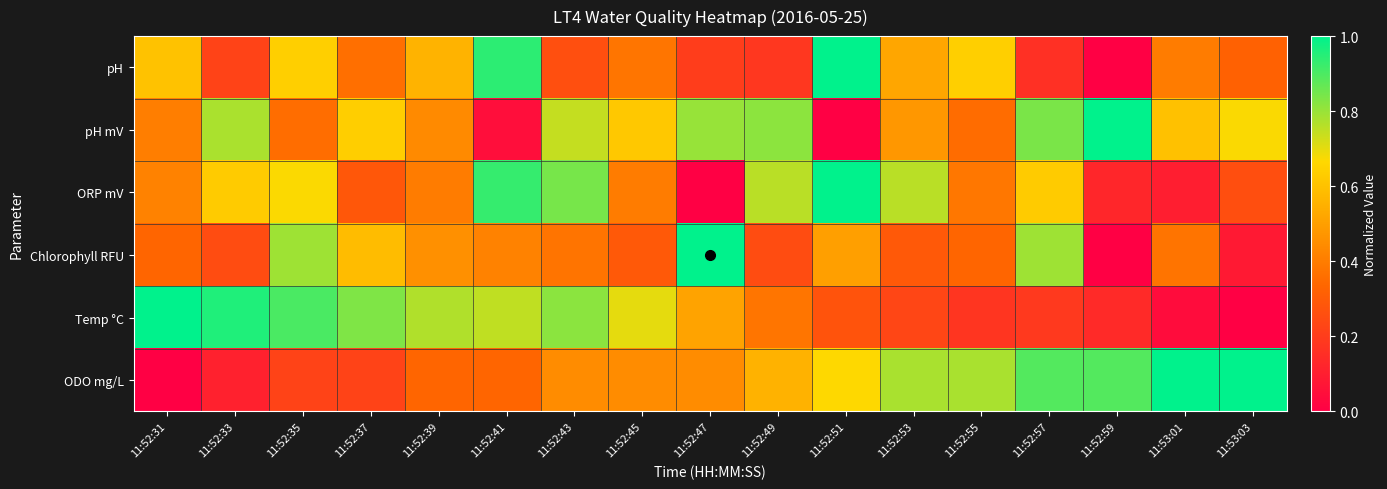

What is the spread (max minus min) of values at 11:53:03?

1.0